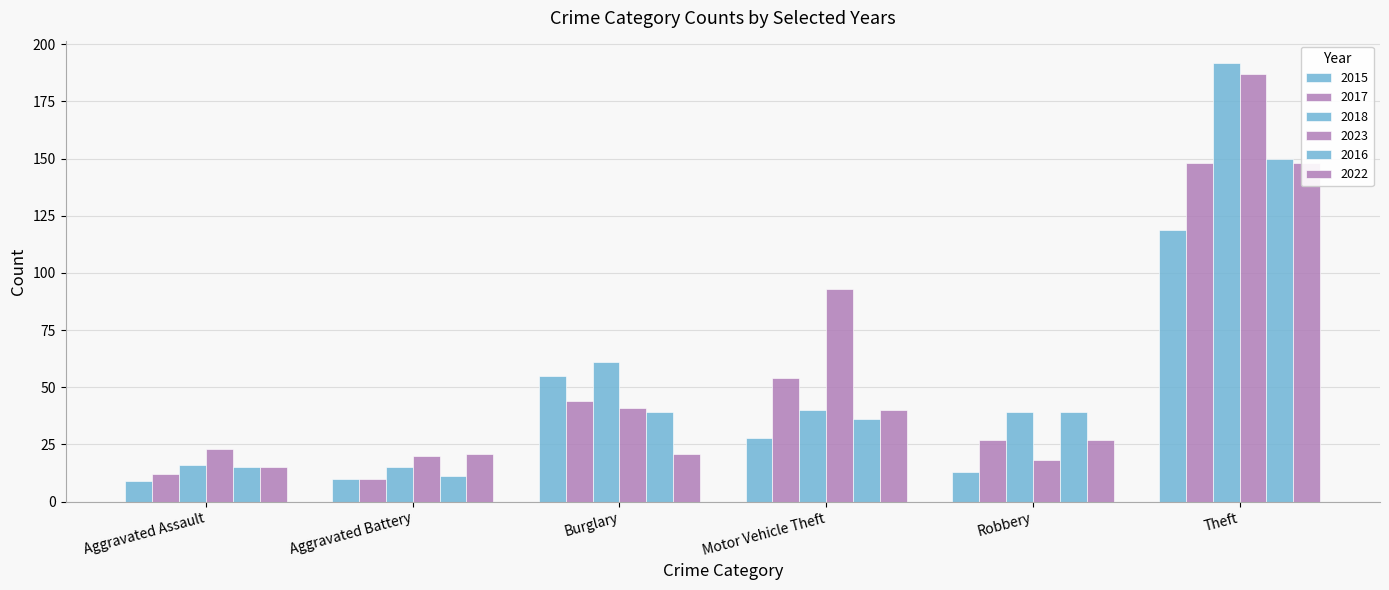

The value of 2022 at Burglary is 21. True or false?

True